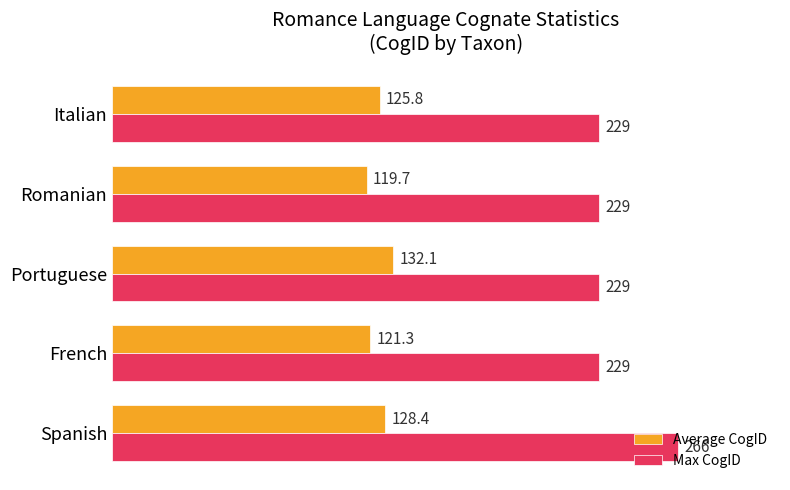

What are all the series names shown in the legend?

Average CogID, Max CogID